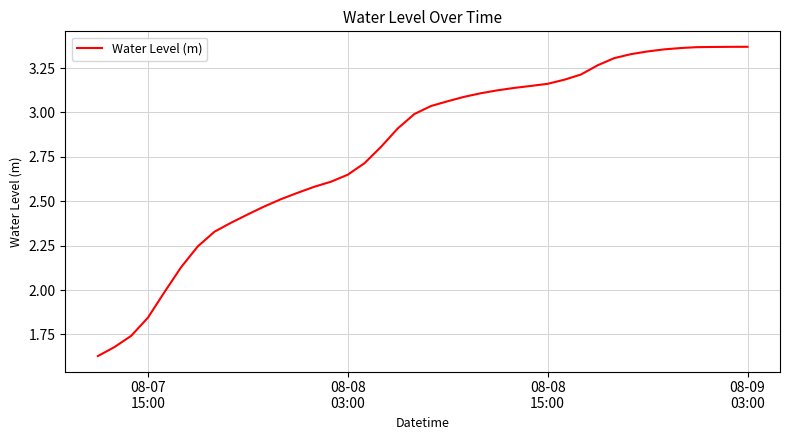

Is this an area chart (filled region under the line)?

No